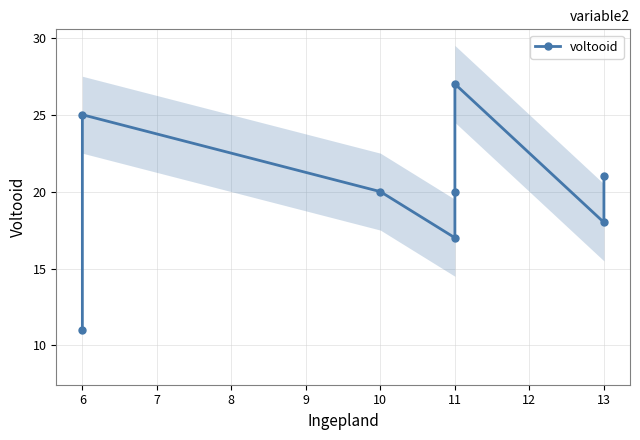

What value does the data have at 7, to the nearest 10?

20